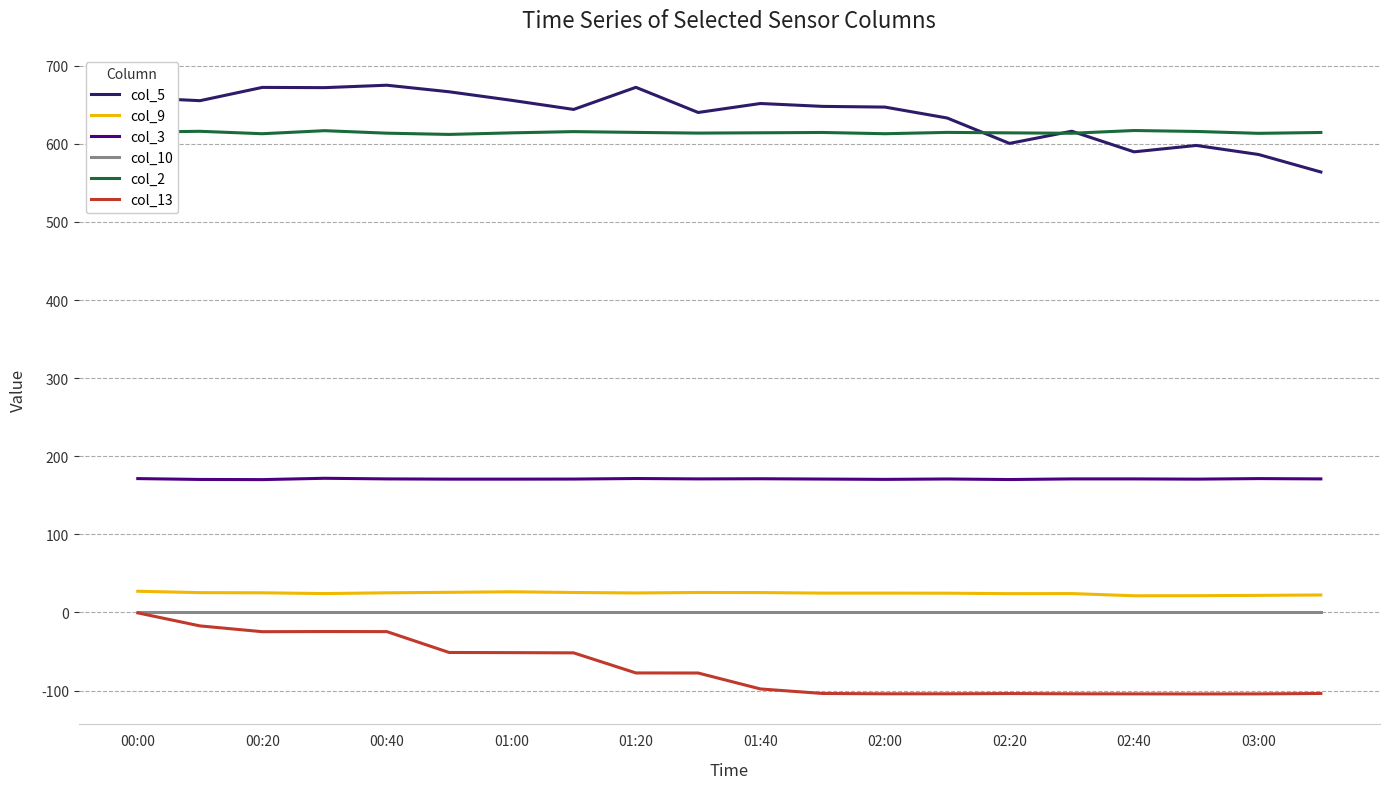

What is the smallest value displayed?

-104.3